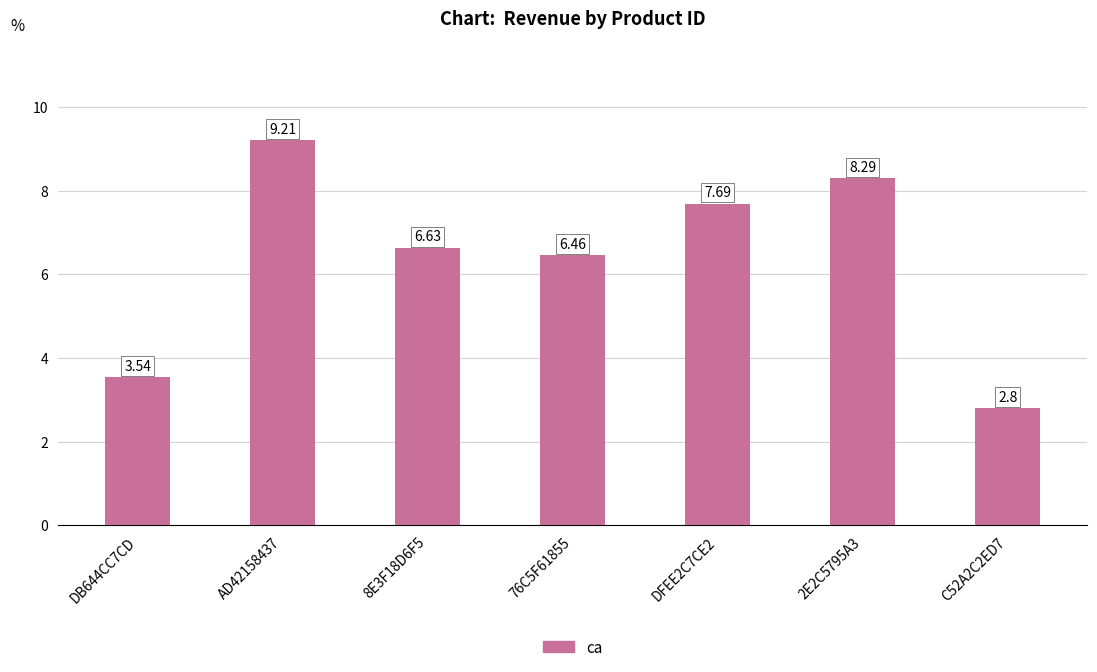

What is the sum of all values?

44.6